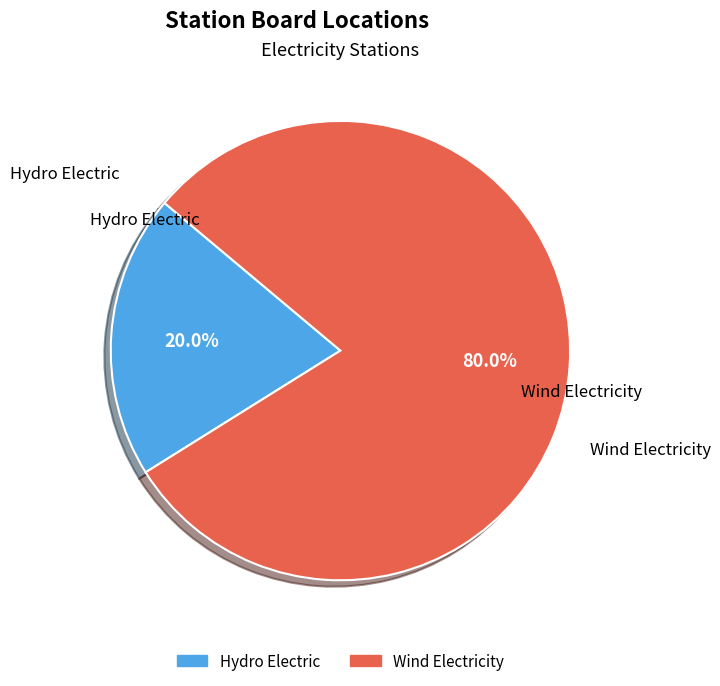

Between Hydro Electric and Wind Electricity, which is larger?

Wind Electricity